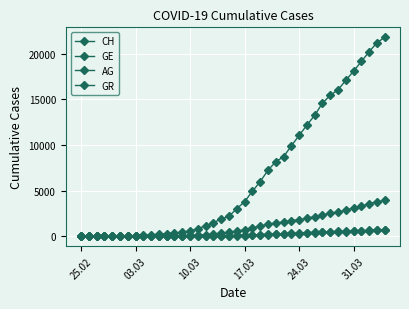

Count the number of data series in this chart.

4